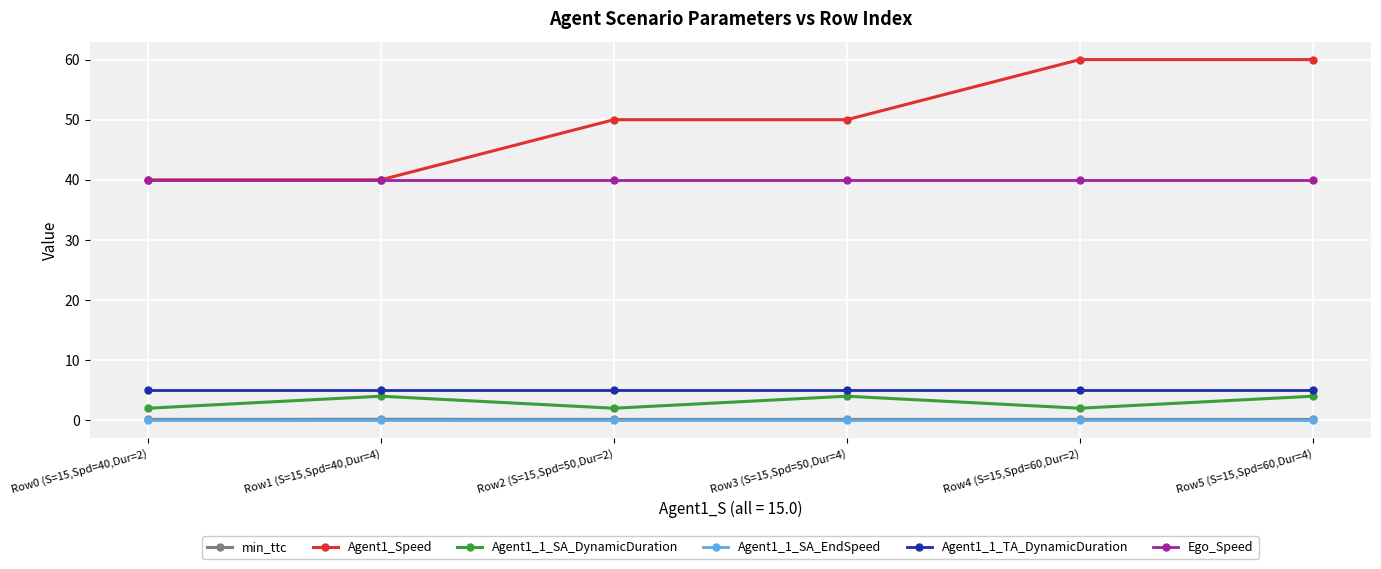

Is it true that Agent1_1_TA_DynamicDuration equals 5.0 at Row1 (S=15,Spd=40,Dur=4)?

True